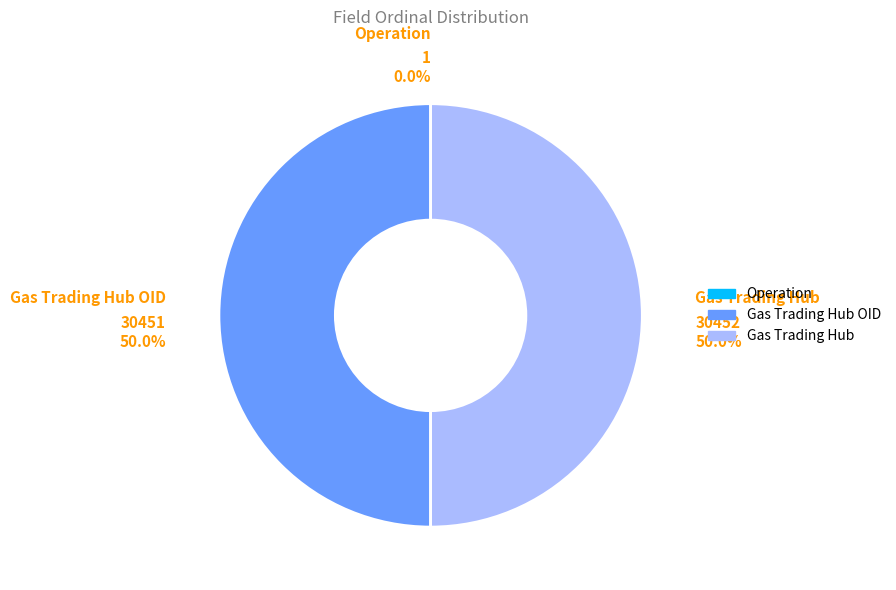

What percentage is the Gas Trading Hub slice, to the nearest percent?

50%